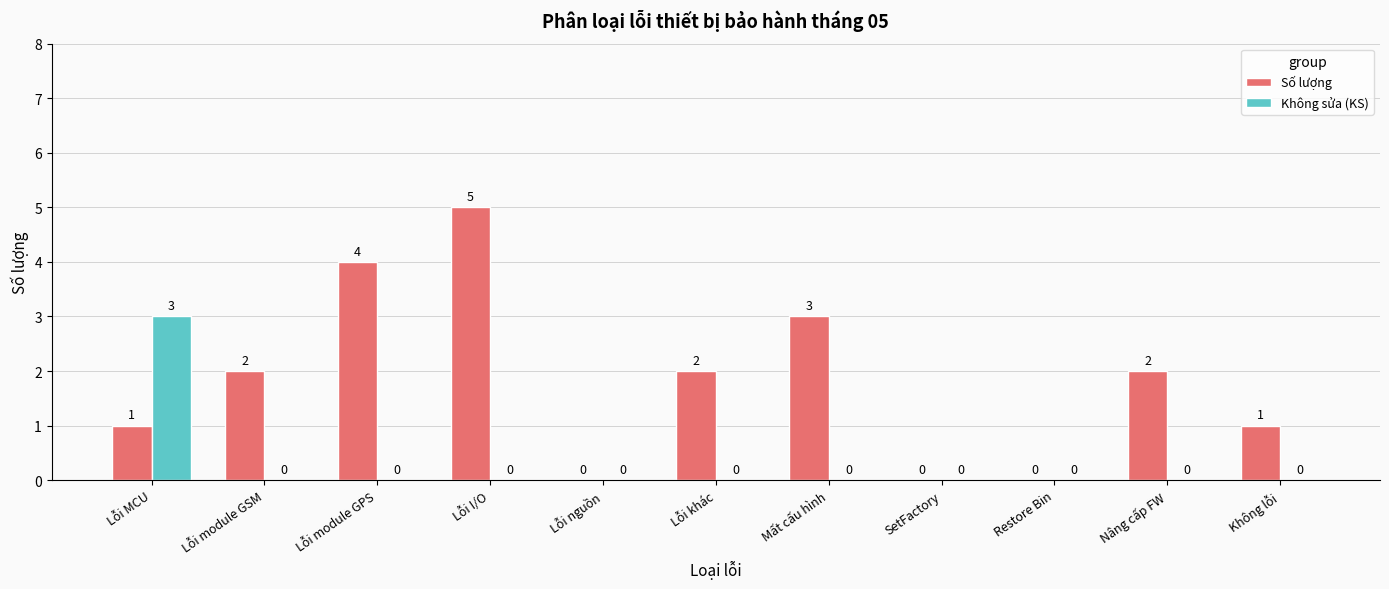

Which series has the largest total across all categories?

Số lượng